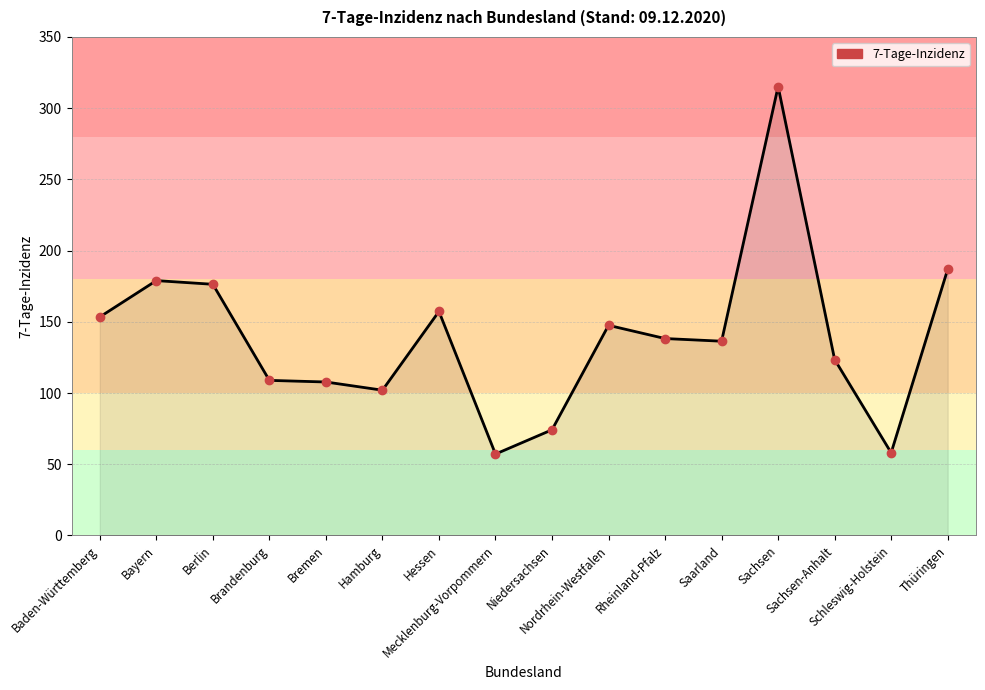

What is the maximum value shown in the chart?

315.2